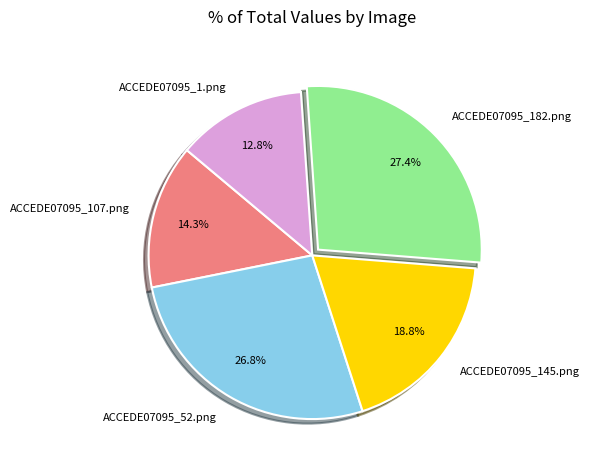

Which has a higher value, ACCEDE07095_107.png or ACCEDE07095_1.png?

ACCEDE07095_107.png